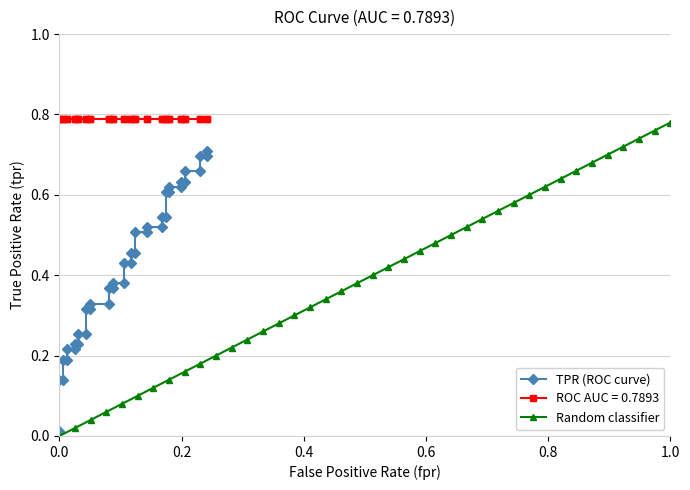

The value of Random classifier at 33 is 1.0. True or false?

False